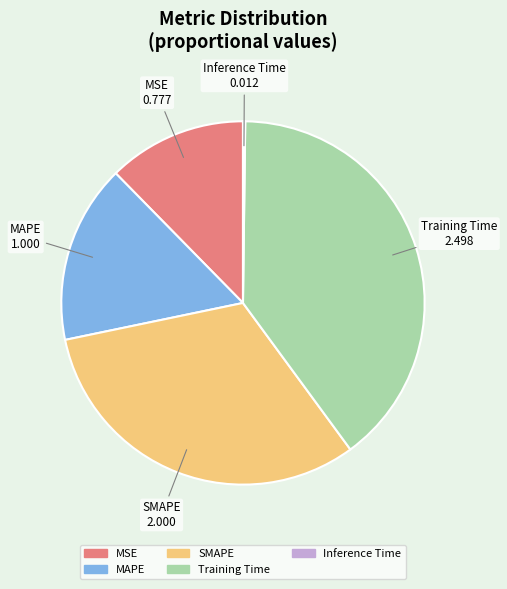

Which has a higher value, SMAPE or Training Time?

Training Time